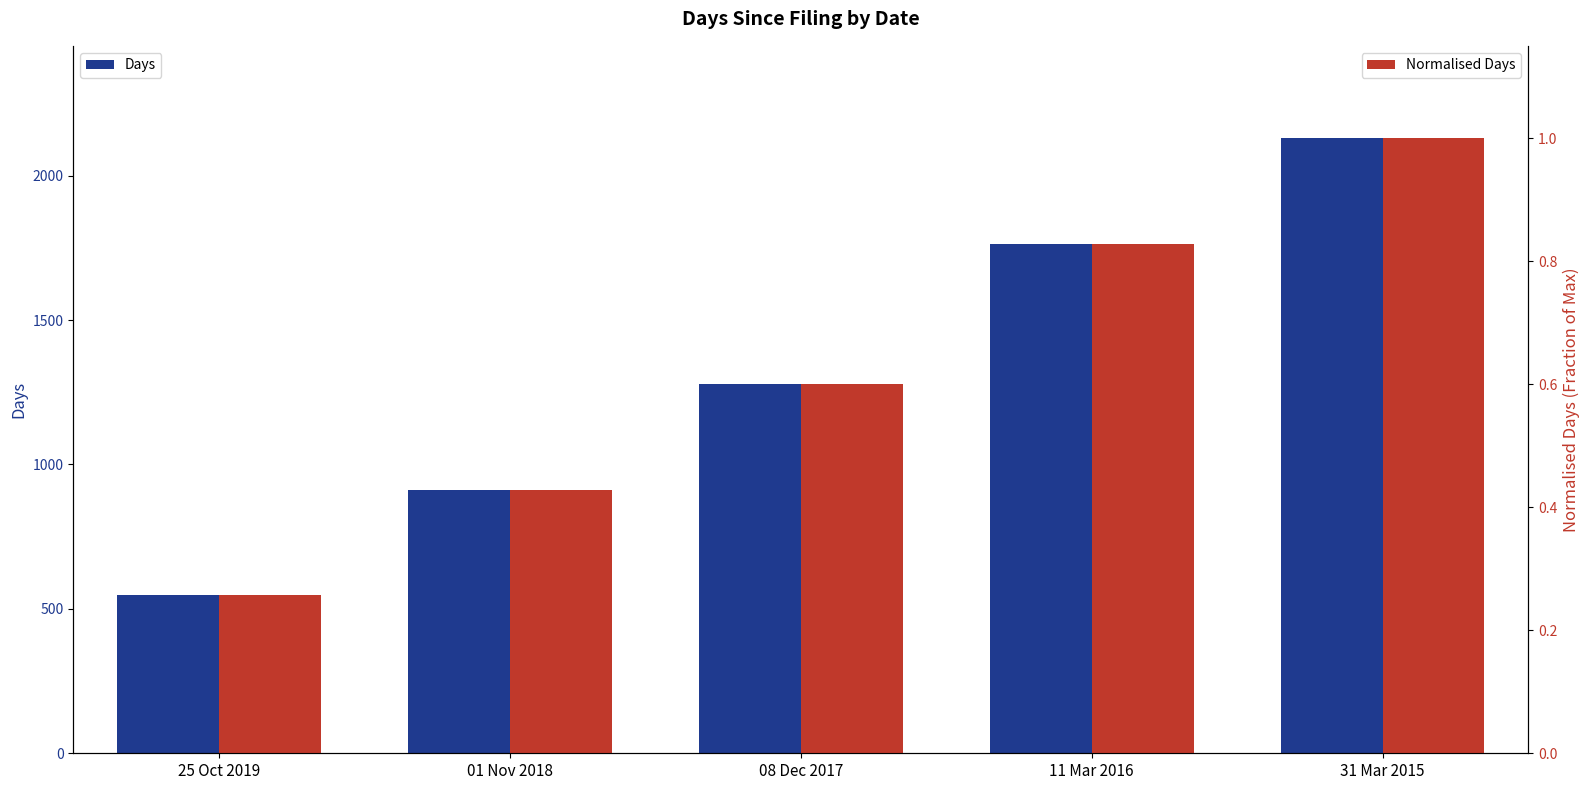

What is the maximum value for Days?

2130.0